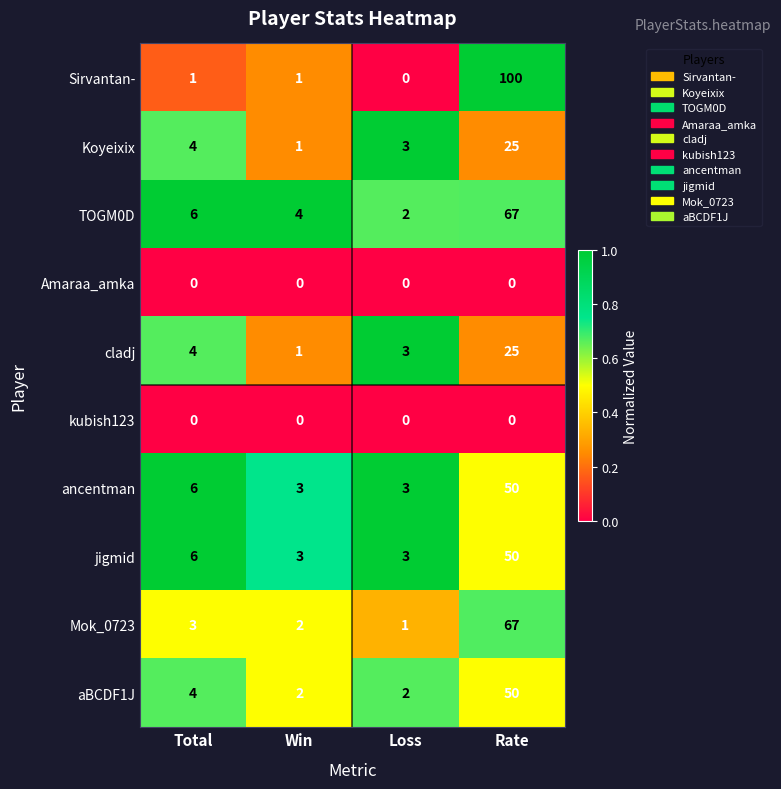

Is the value of TOGM0D at Total greater than the value of kubish123 at Total?

Yes